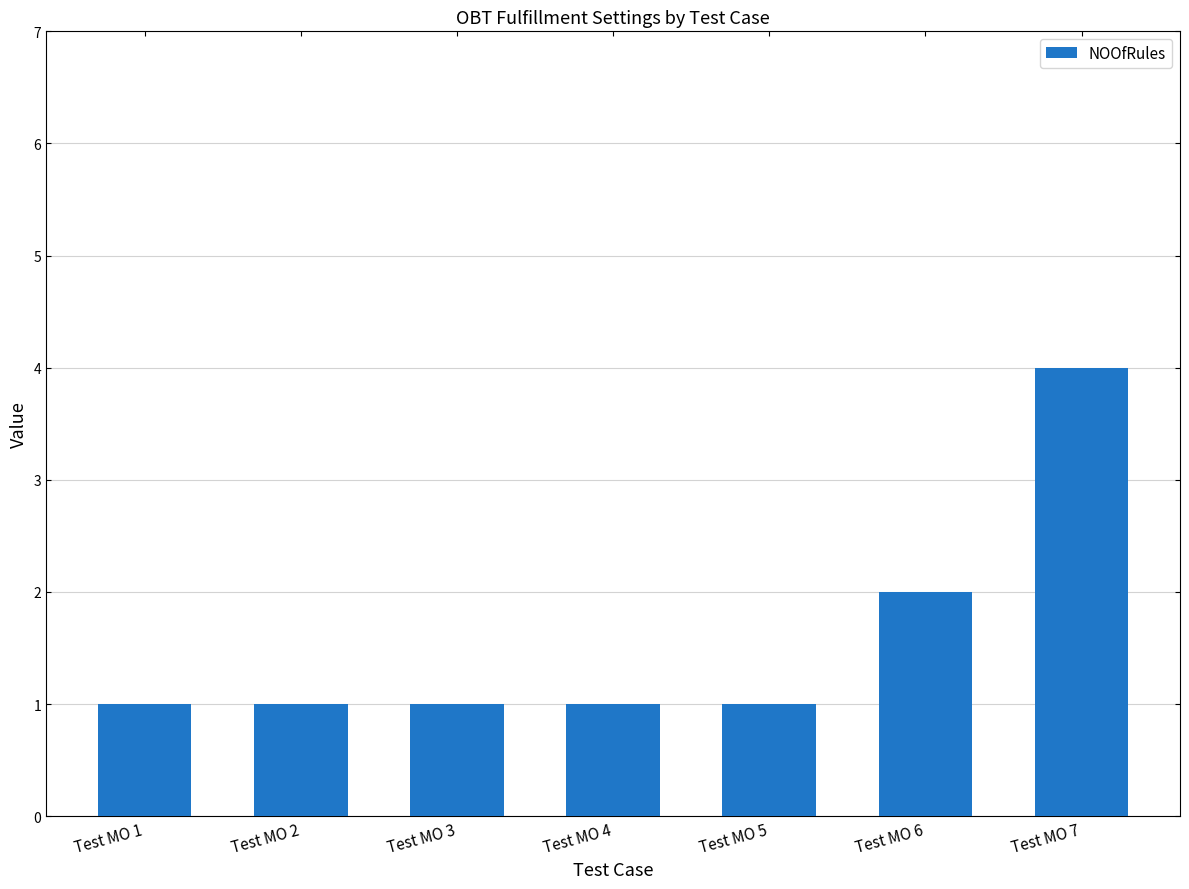

Count the values in the range 1 to 2.

6